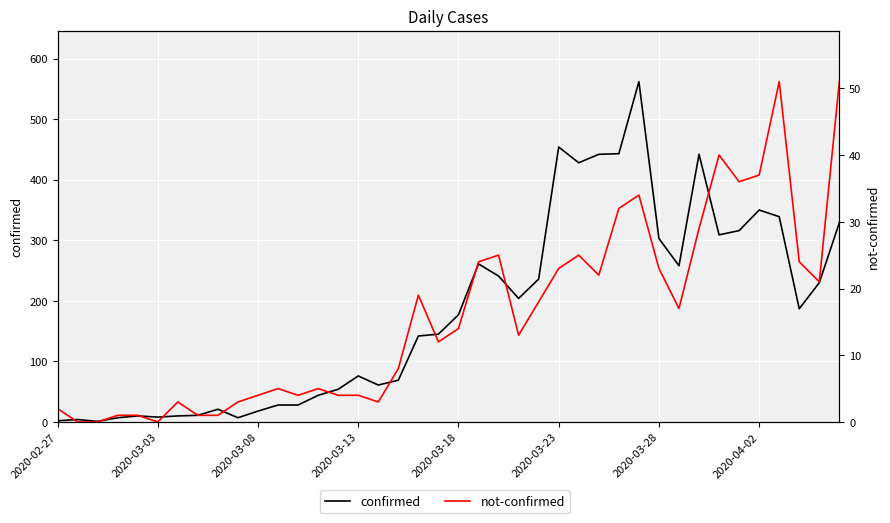

At how many categories does at least one series exceed 150?

20